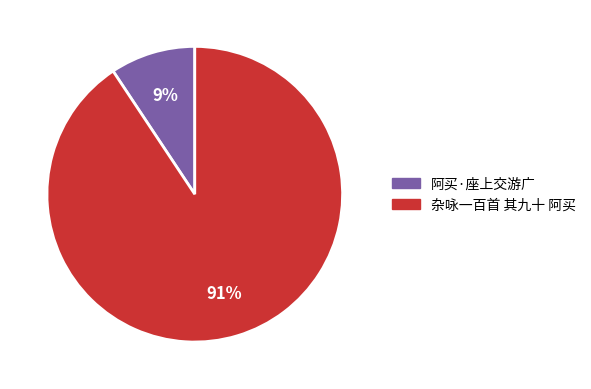

To the nearest percent, what is the combined percentage of 杂咏一百首 其九十 阿买 and 阿买·座上交游广?

100%